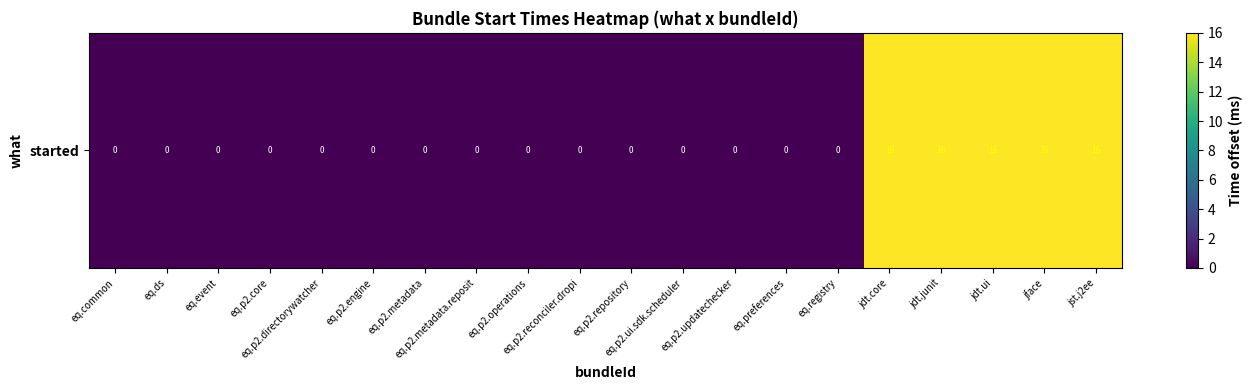

How many series are shown in this chart?

1